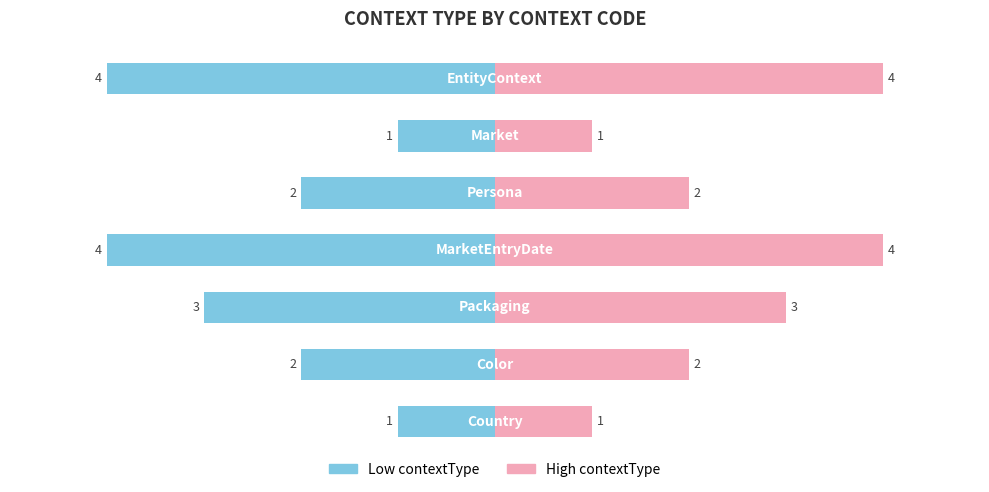

What is the difference between the second highest and second lowest values in the Left Series series?

3